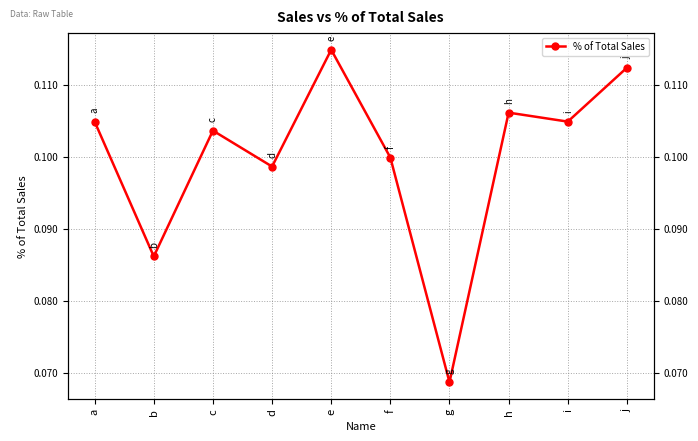

Does the chart display data point markers on the line(s)?

Yes